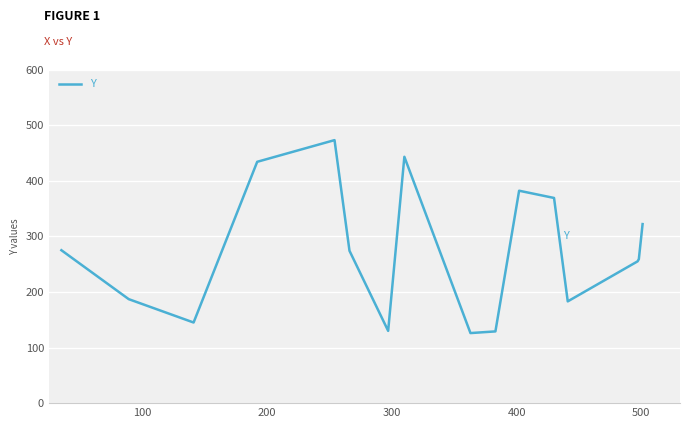

What is the maximum value shown in the chart?

473